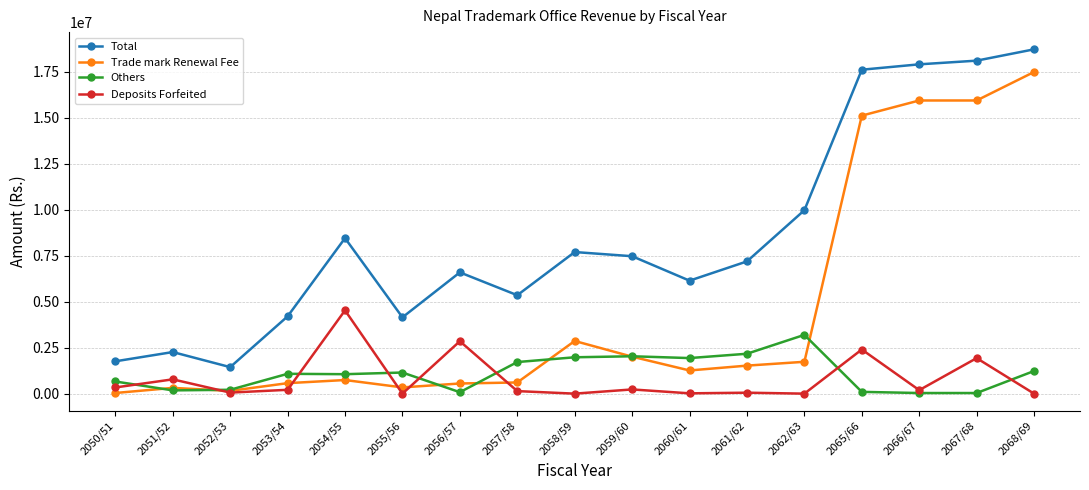

Count the number of data series in this chart.

4